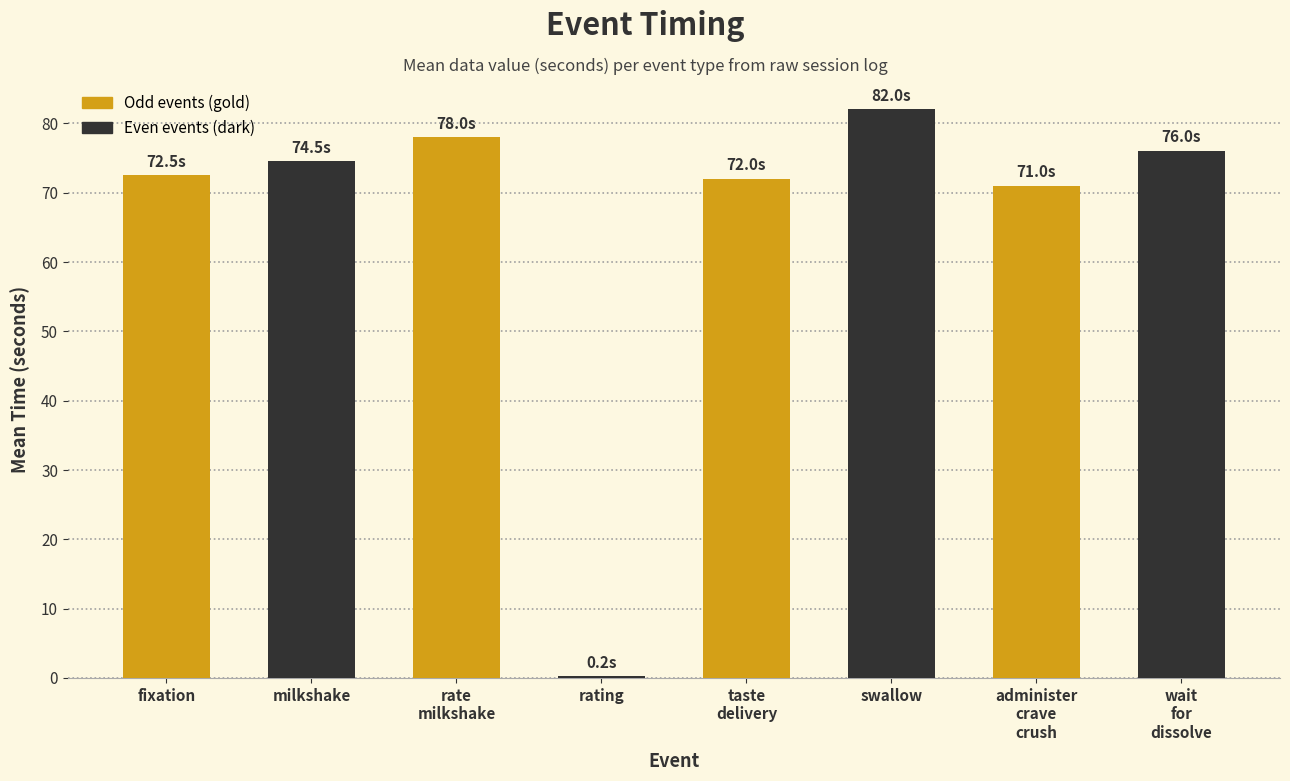

At which category does the chart reach its peak across all series?

swallow